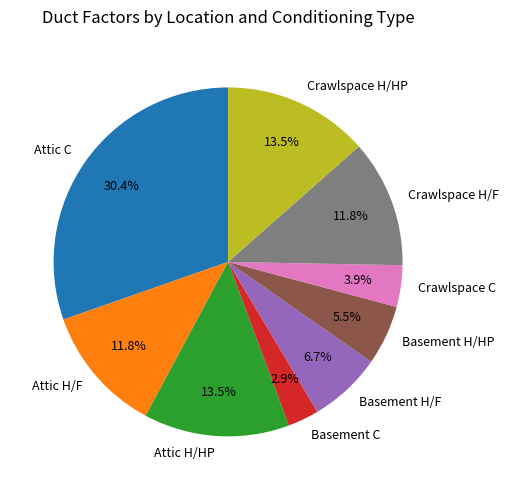

What percentage is NOT represented by Crawlspace H/F?

88.2%